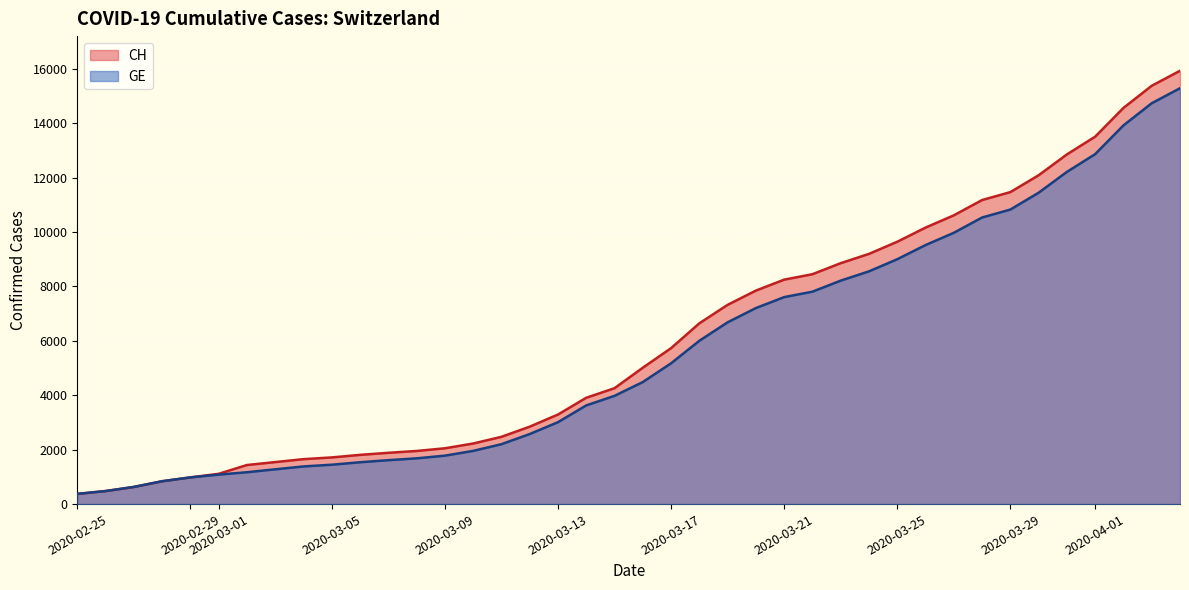

What is the label of the 14th point from the right?

2020-03-22